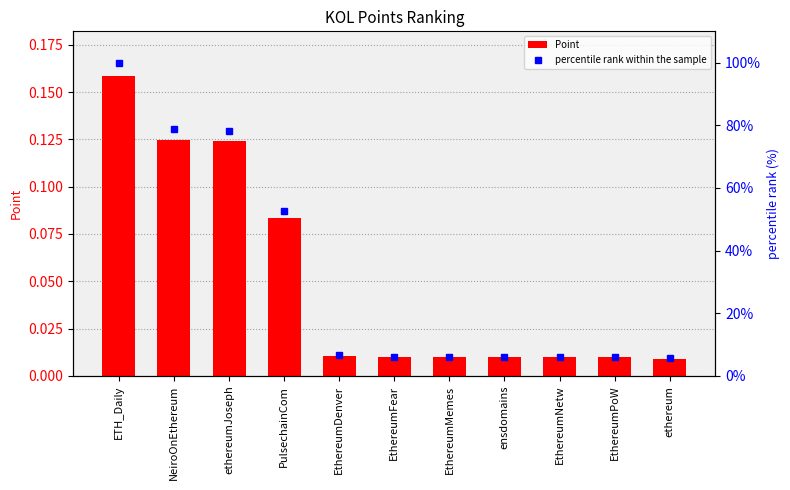

Reading left to right, extract all data points from this chart.

Point: 0.2	0.1	0.1	0.1	0.0	0.0	0.0	0.0	0.0	0.0	0.0
percentile rank within the sample: 100.0	78.8	78.3	52.6	6.7	6.2	6.2	6.2	6.2	6.2	5.7